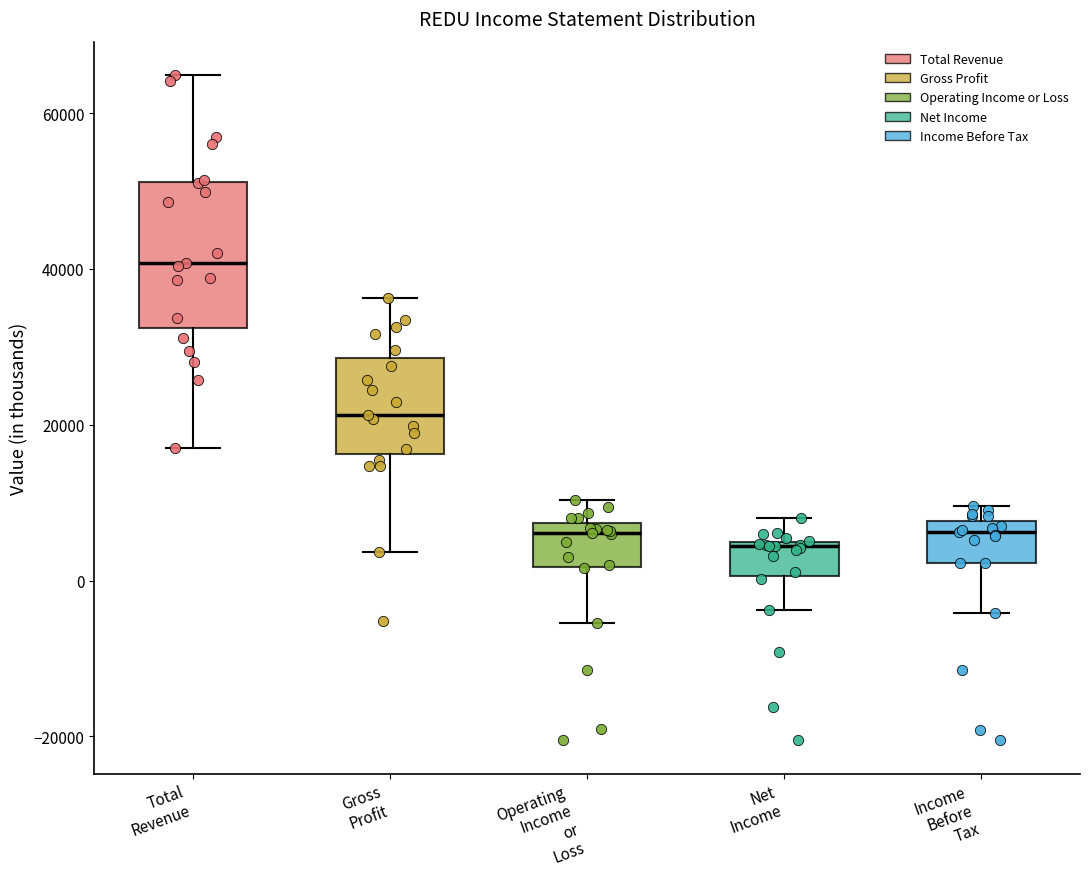

Where does the lower whisker of the box for Net Income end on the y-axis? The values are not printed on the chart, so give them approximately, as read against the axis.

-4000